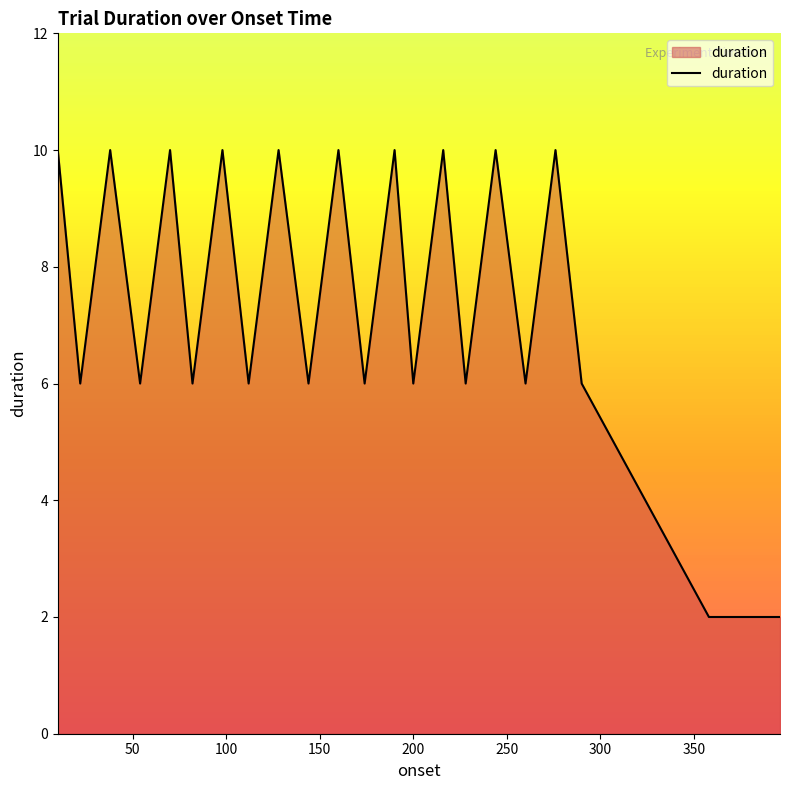

What is the maximum value shown in the chart?

10